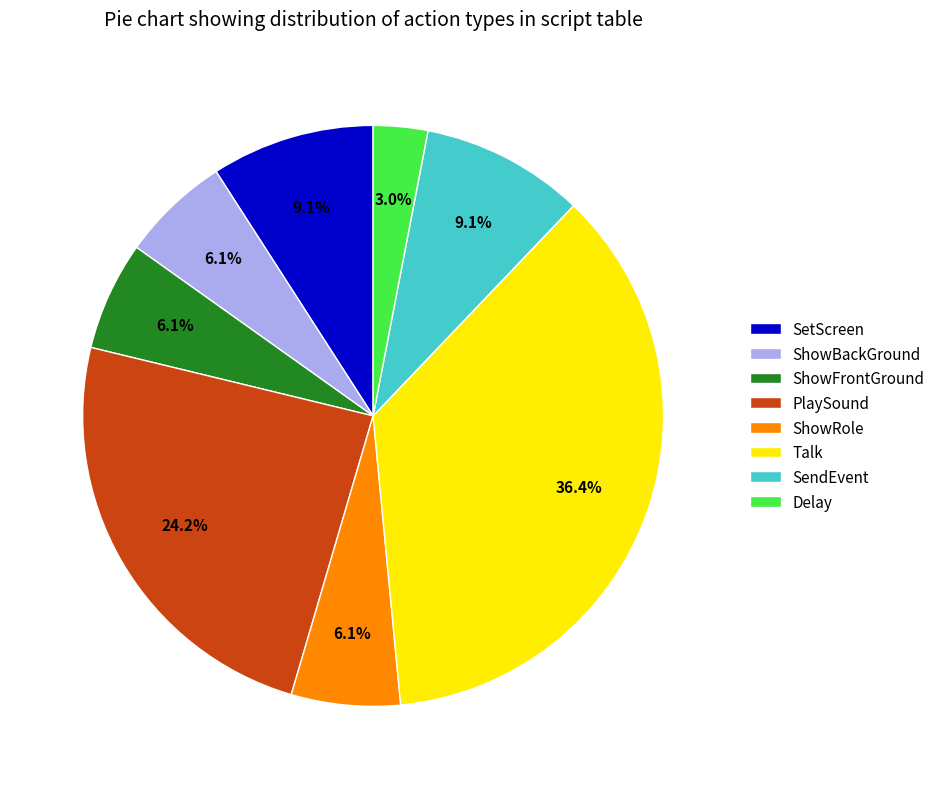

Between SetScreen and Talk, which is larger?

Talk